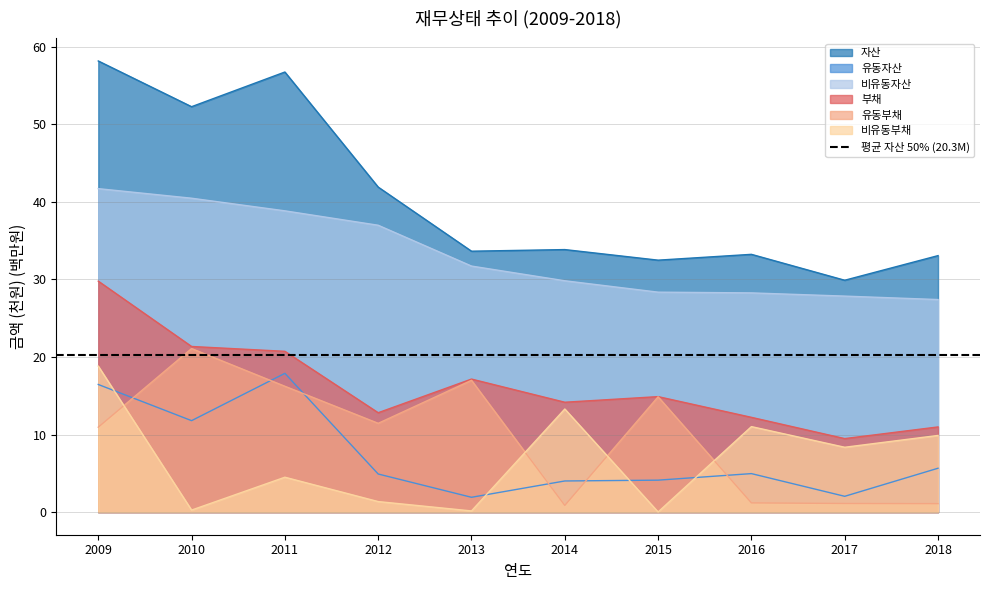

Is the value of 유동자산 at 2017 greater than the value of 비유동자산 at 2015?

No